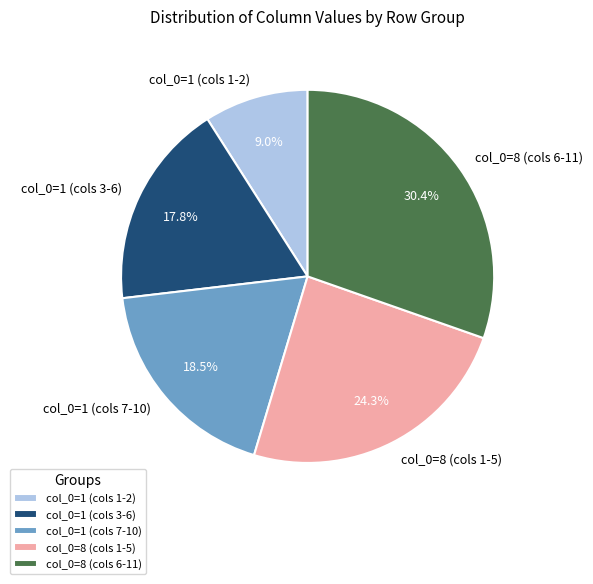

Is there a majority slice in this chart?

No